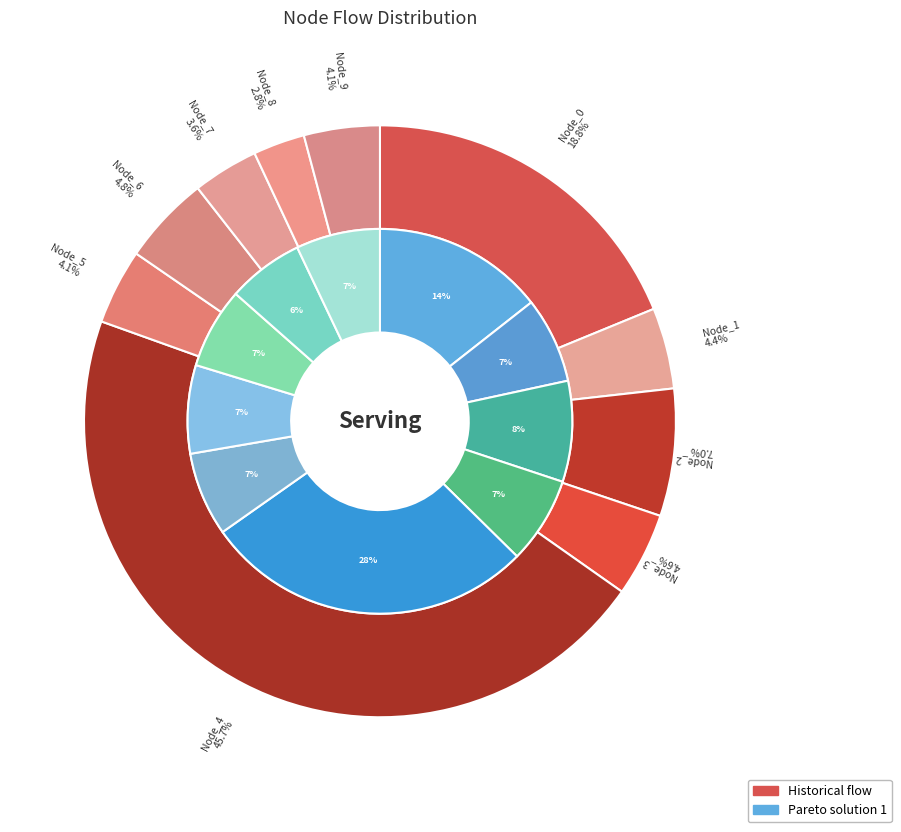

What percentage is the Node_1 slice, to the nearest percent?

4%